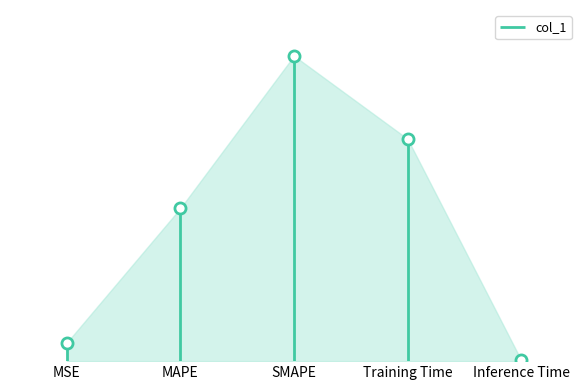

What is the difference between the values at Training Time and MSE?

1.3